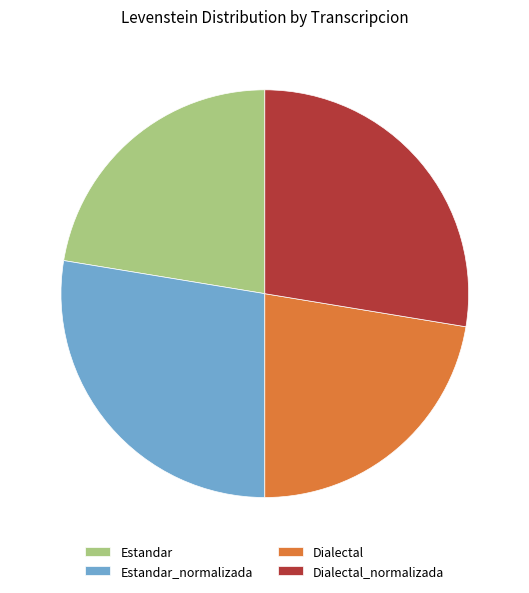

Count the number of slices in the pie.

4